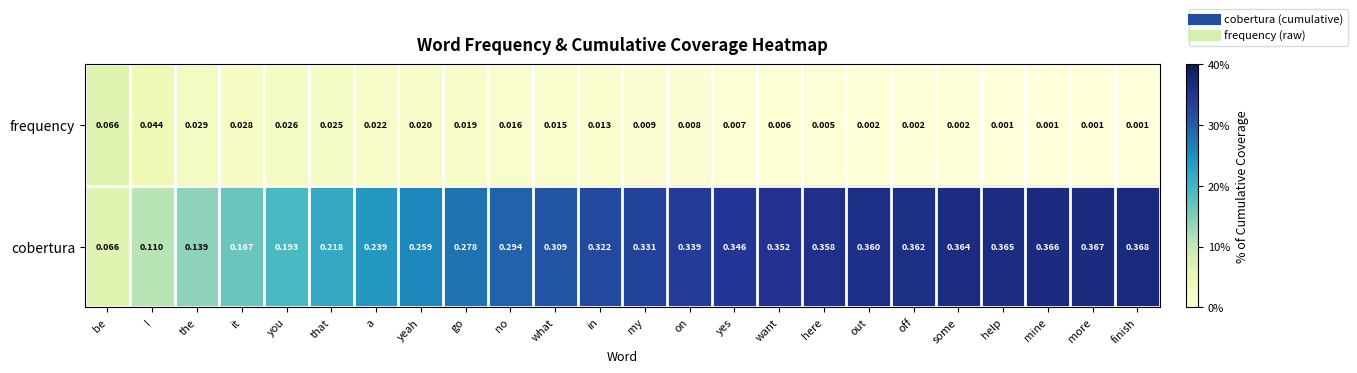

Where is cobertura nearest to the value 0?

be